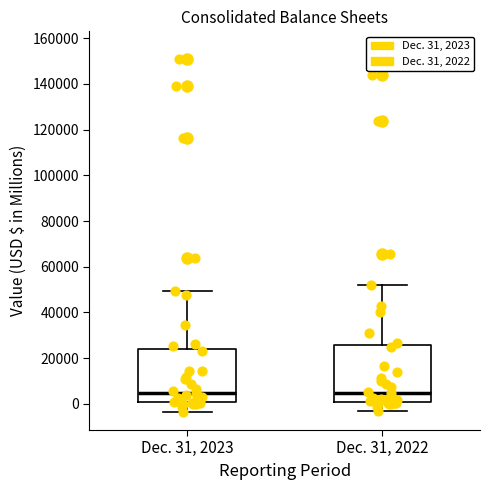

Reading left to right, transcribe this box plot: for each box, give where its median line is, the range the box spans, and where its two whiskers end, as read against the y-axis. The values are not printed on the chart, so give them approximately, as read against the axis.

Dec. 31, 2023: median 4000, box 0 to 24000, whiskers -4000 to 50000
Dec. 31, 2022: median 4000, box 0 to 26000, whiskers -4000 to 52000